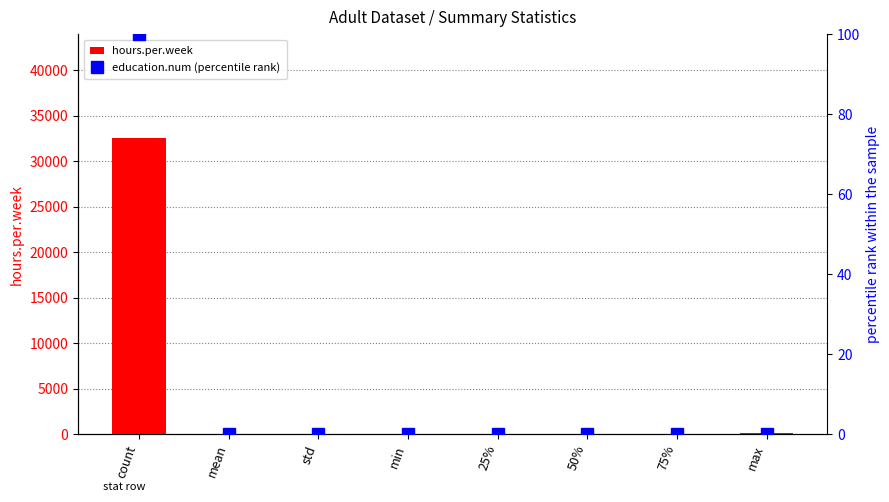

What is the label of the 3rd bar from the left?

std